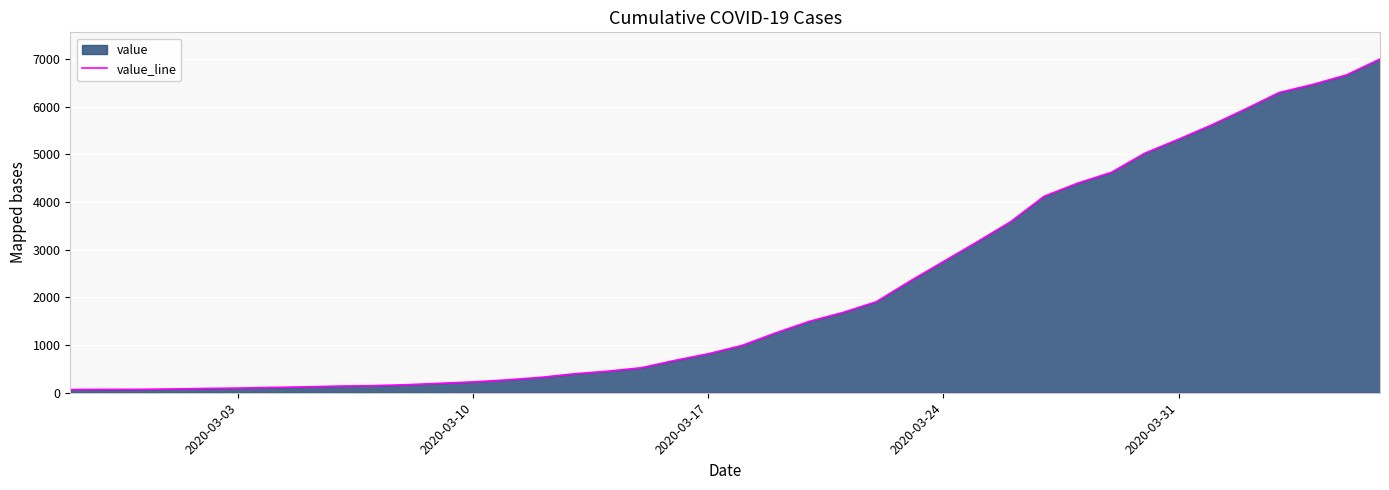

What is the difference between the maximum and minimum values?

6935